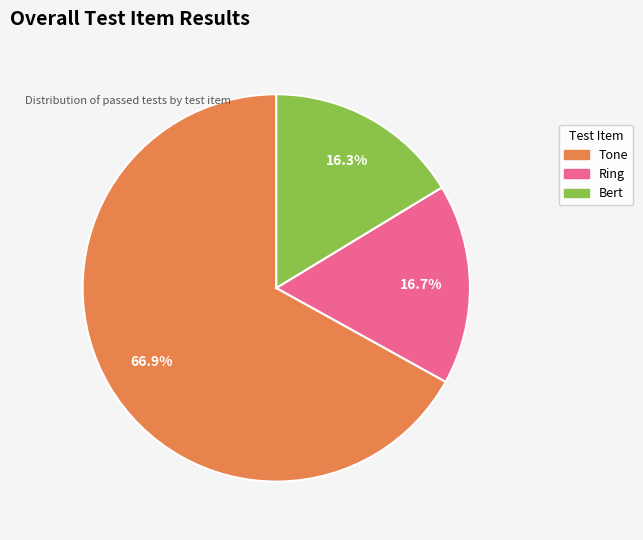

Which slice represents more than half of the pie?

Tone